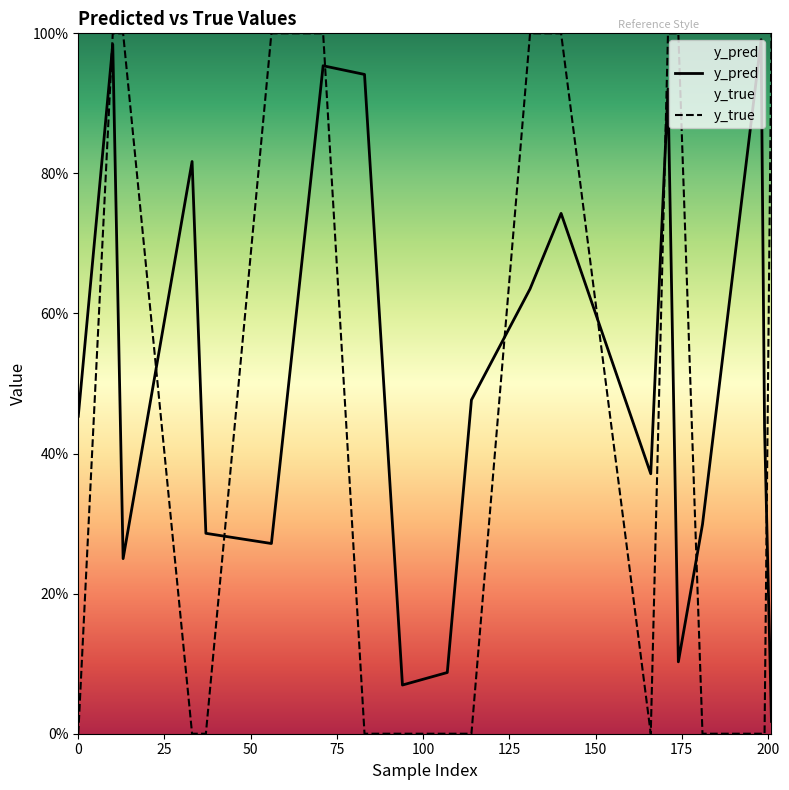

True or false: y_true has a value of 0.3 at 171.

False